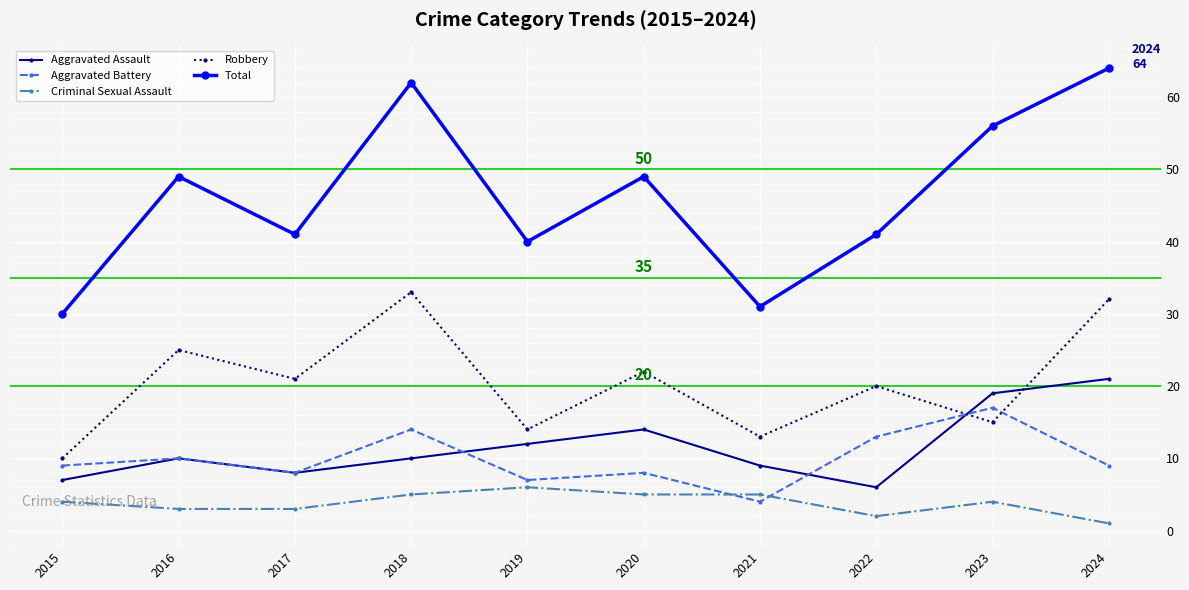

True or false: Total and Aggravated Battery cross at least once.

False